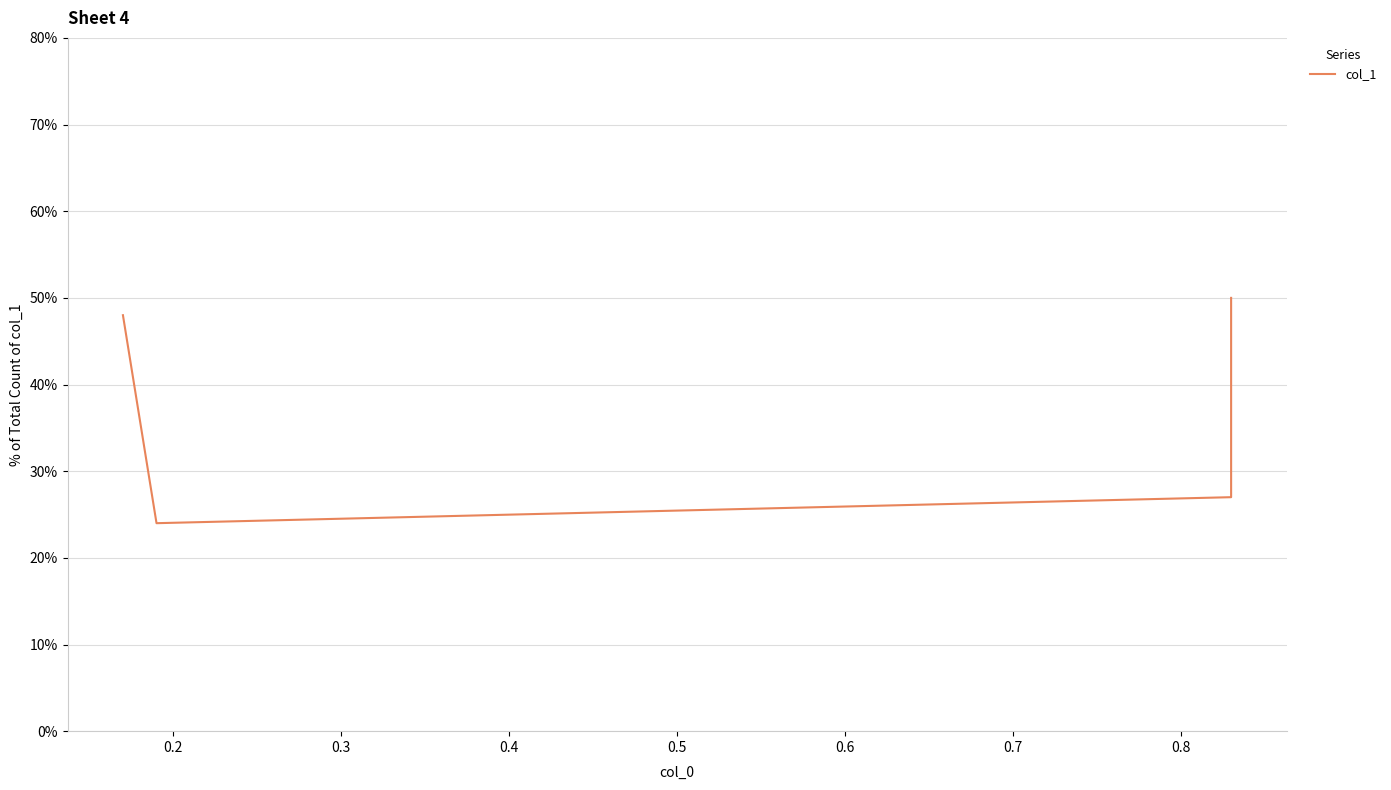

Reading left to right, list all the values displayed in this chart.

0.5	0.2	0.3	0.5